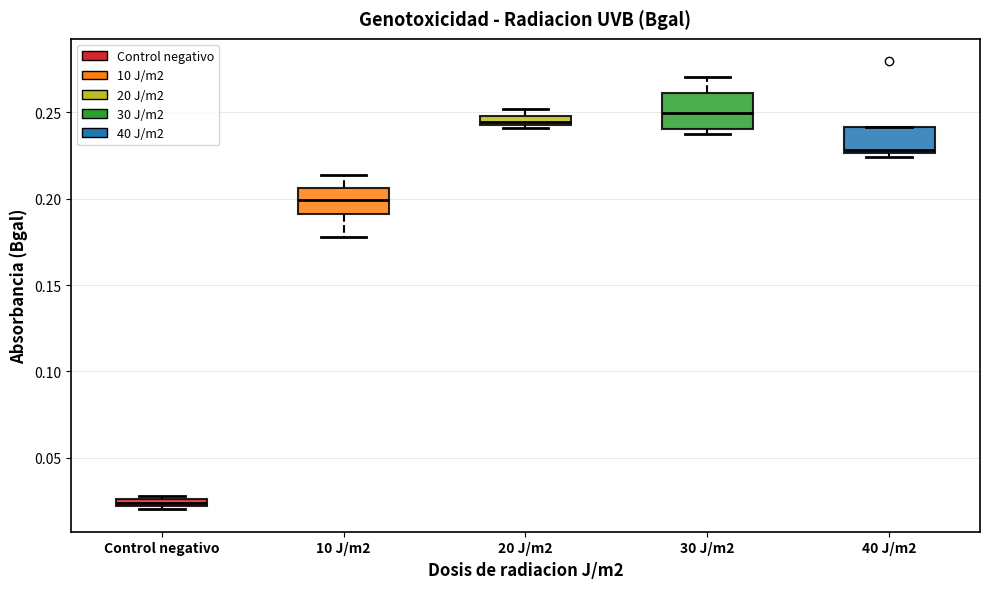

Where is the lower edge of the box for 10 J/m2 on the y-axis? The values are not printed on the chart, so give them approximately, as read against the axis.

0.190